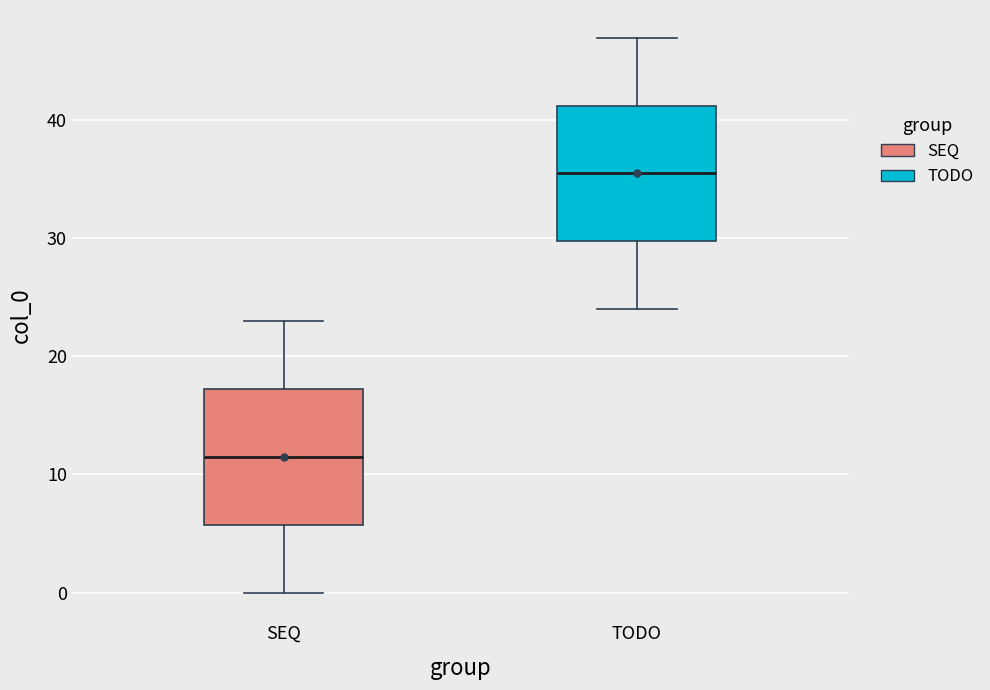

Reading left to right, read every box against the y-axis: the position of its median line, the range the box covers, and the ends of its whiskers. The values are not printed on the chart, so give them approximately, as read against the axis.

SEQ: median 12, box 6 to 17, whiskers 0 to 23
TODO: median 36, box 30 to 41, whiskers 24 to 47